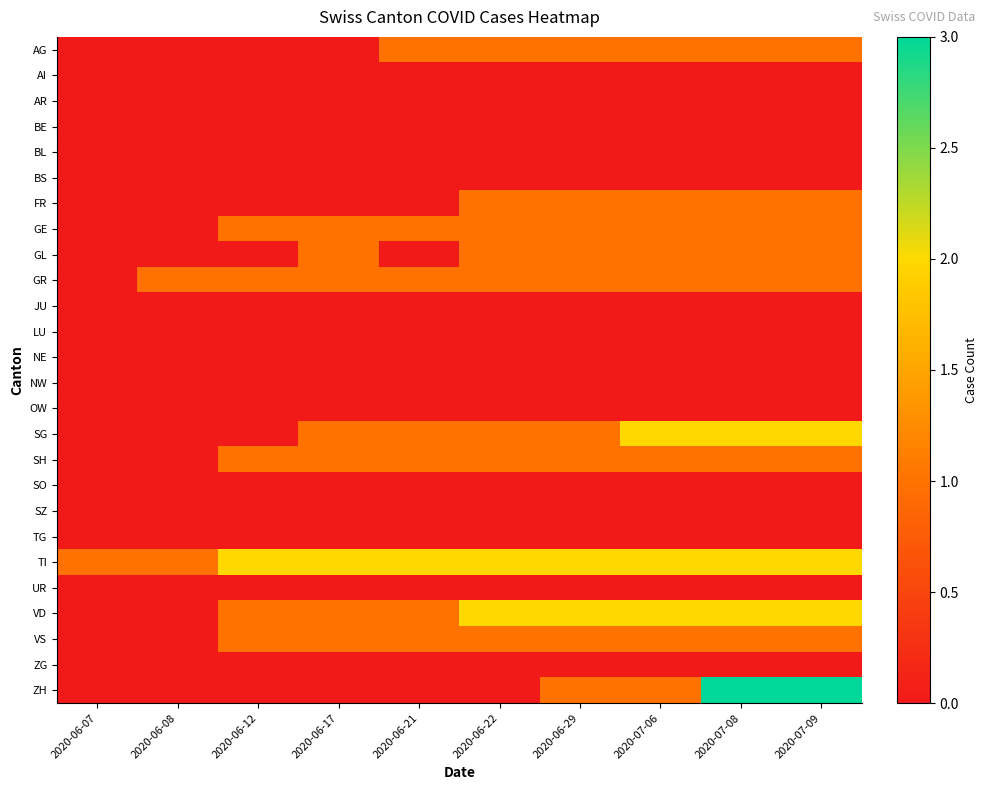

List the series in order of their peak value, lowest first.

AI, AR, BE, BL, BS, JU, LU, NE, NW, OW, SO, SZ, TG, UR, ZG, AG, FR, GE, GL, GR, SH, VS, SG, TI, VD, ZH